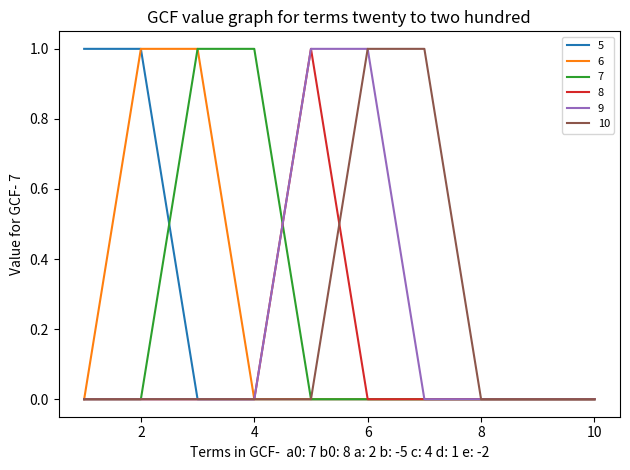

Does the chart display data point markers on the line(s)?

No